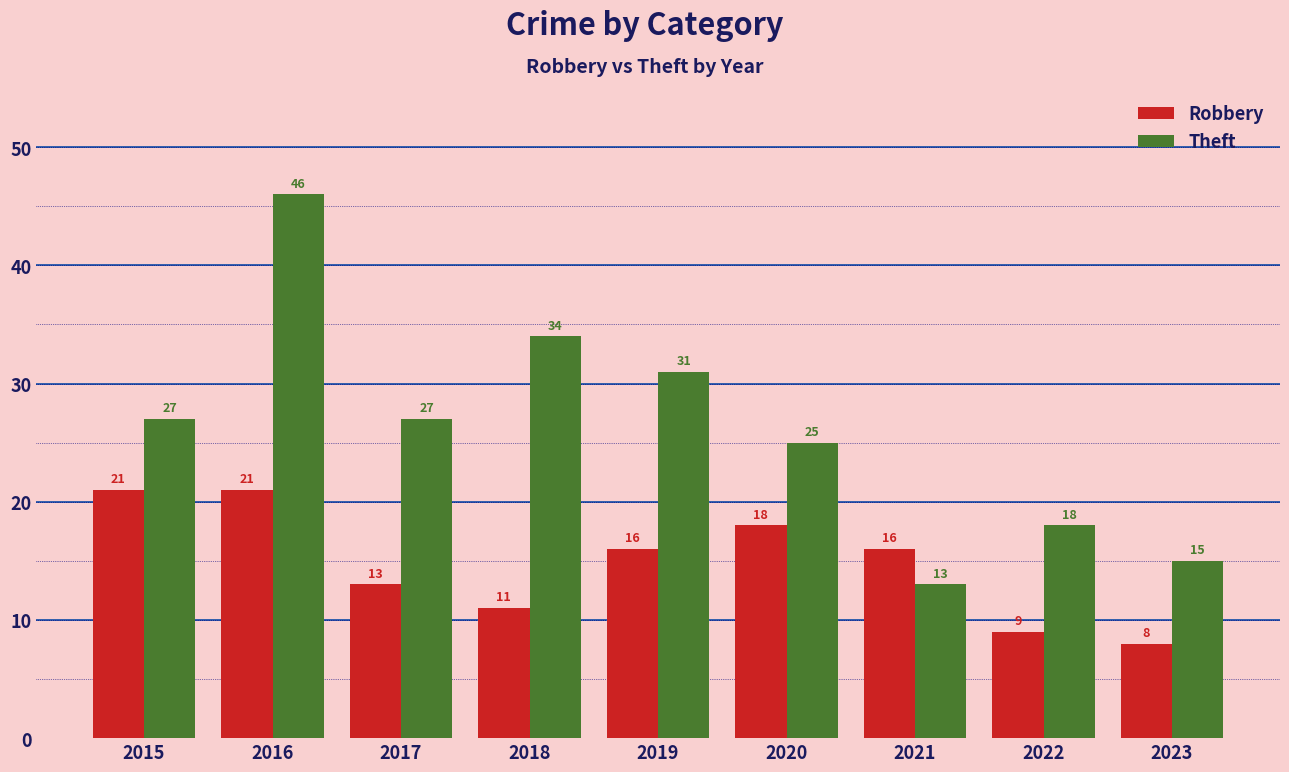

How many bars are there in total?

18